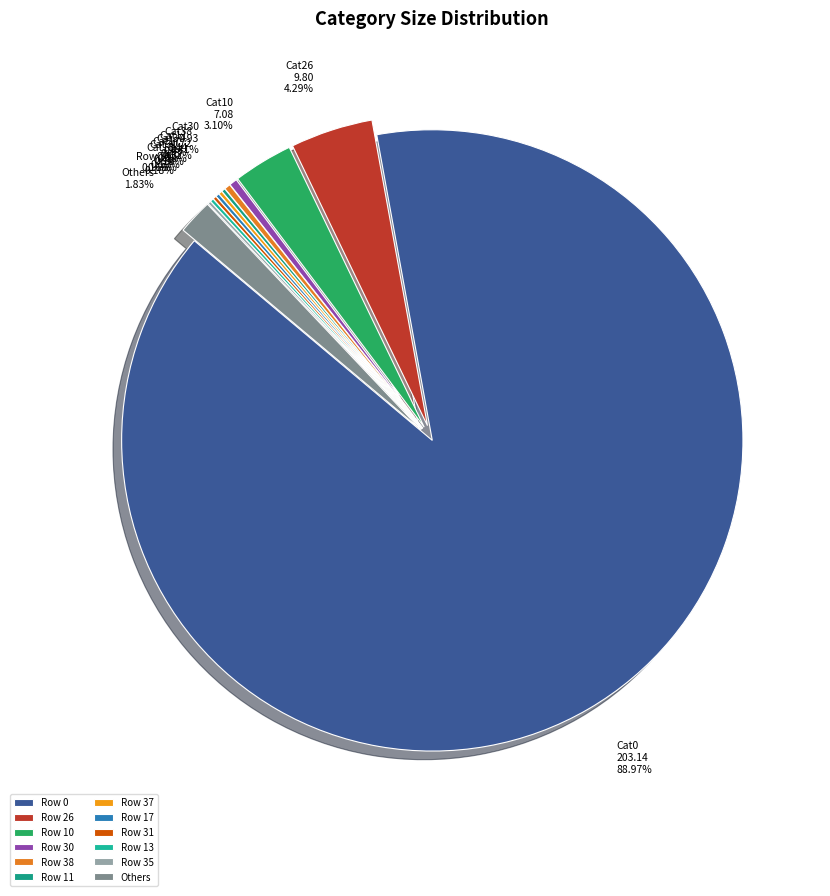

Which has a higher value, Cat30 0.93 0.41% or Others 1.83%?

Others 1.83%